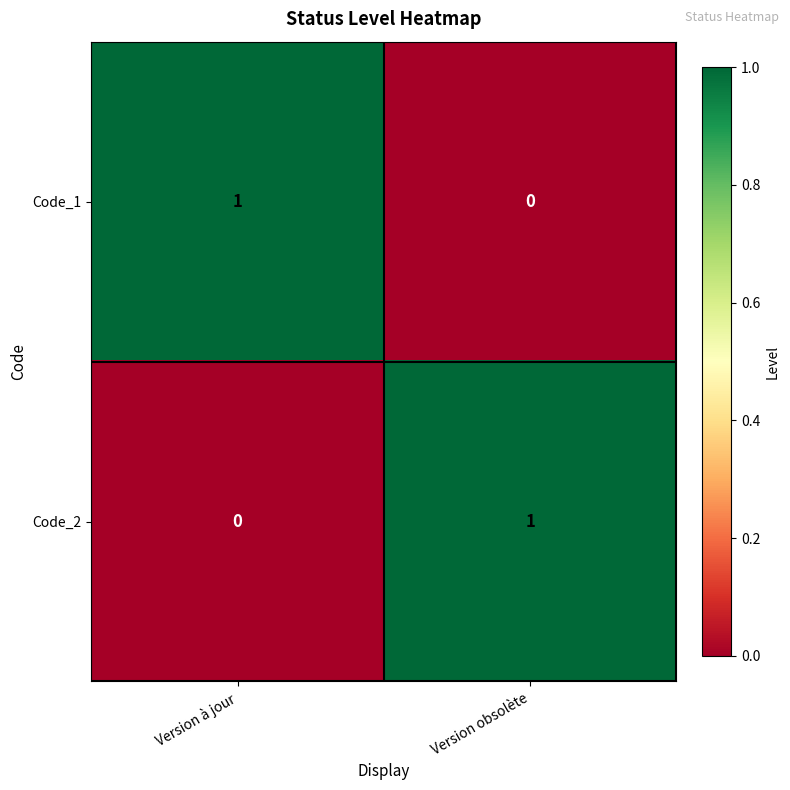

List the labels in order of Code_2 value, smallest first.

Version à jour, Version obsolète